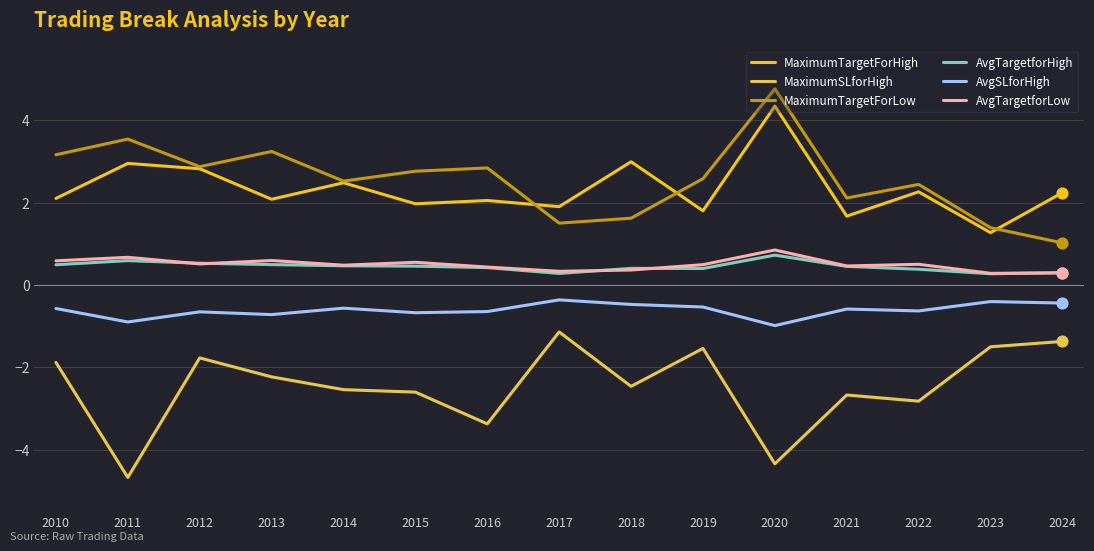

At how many categories does at least one series exceed 4?

1